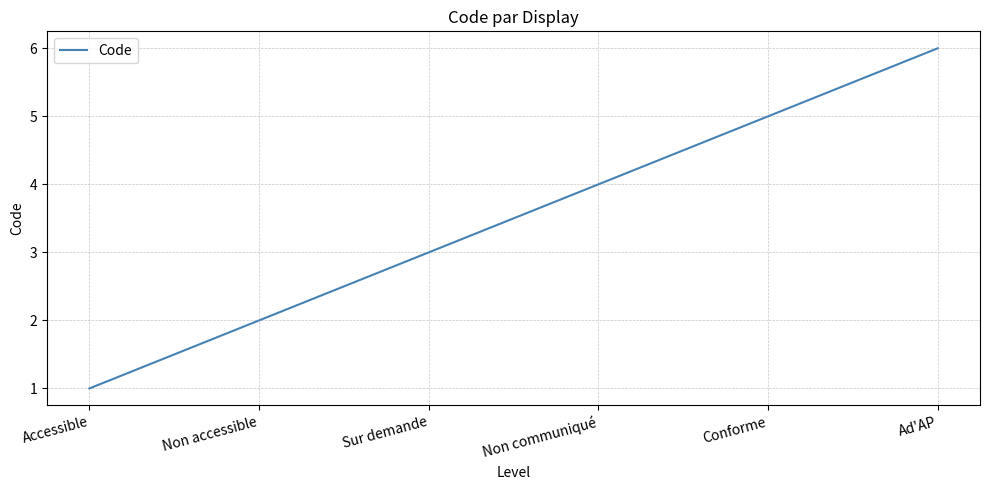

What is the change in value from Sur demande to Ad'AP?

+3